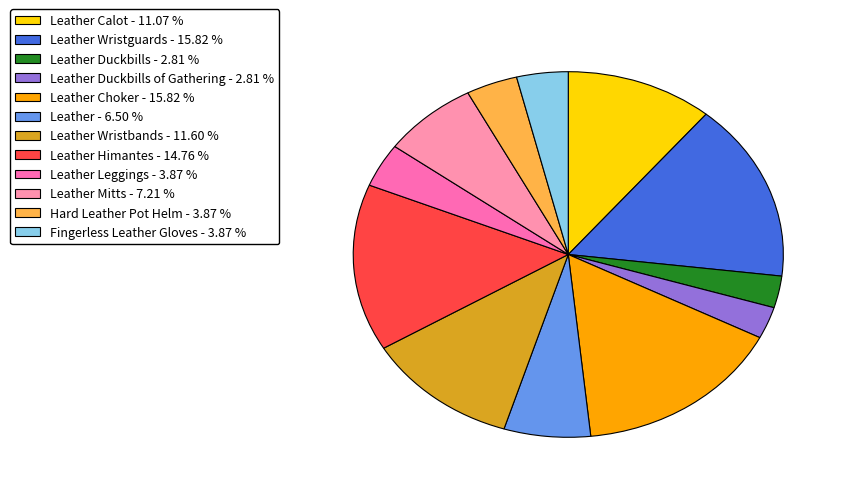

Does any single category account for the majority?

No